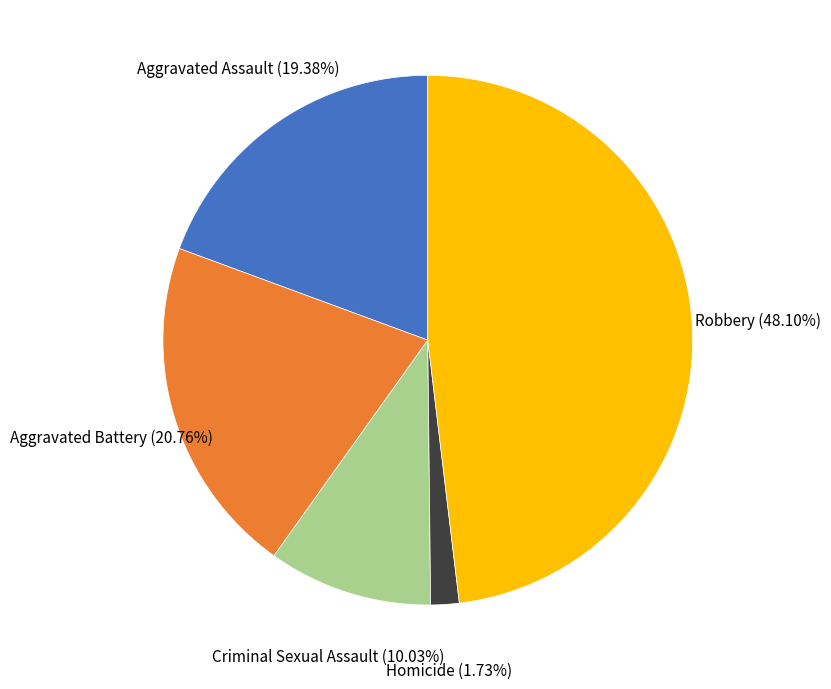

Is there a majority slice in this chart?

No